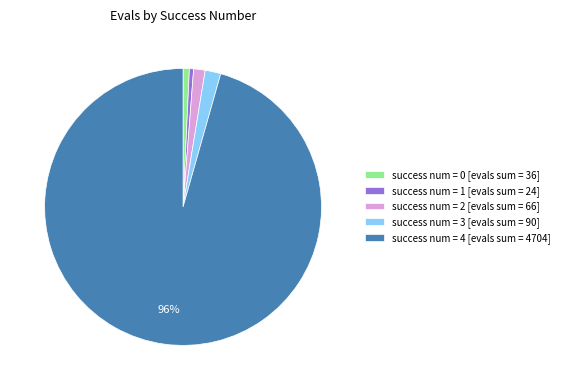

How many slices are in this pie chart?

5